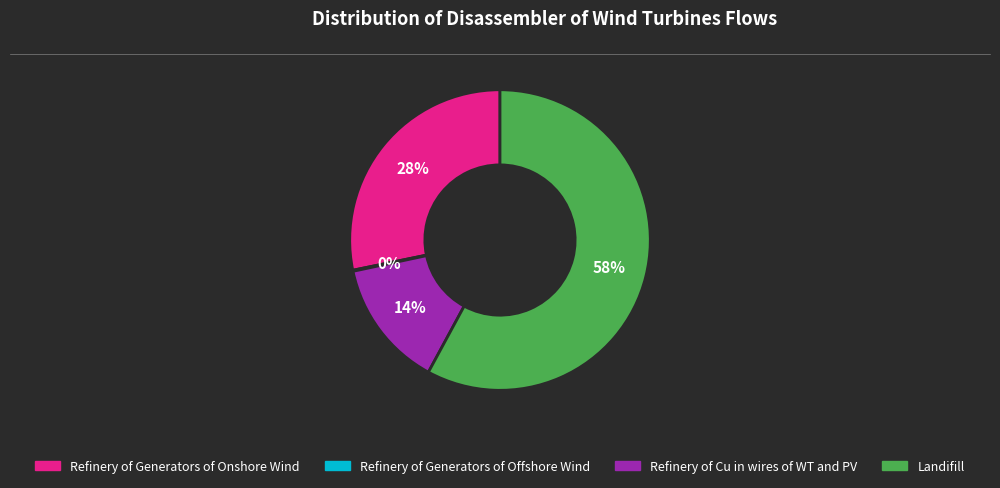

Does any single category account for the majority?

Yes